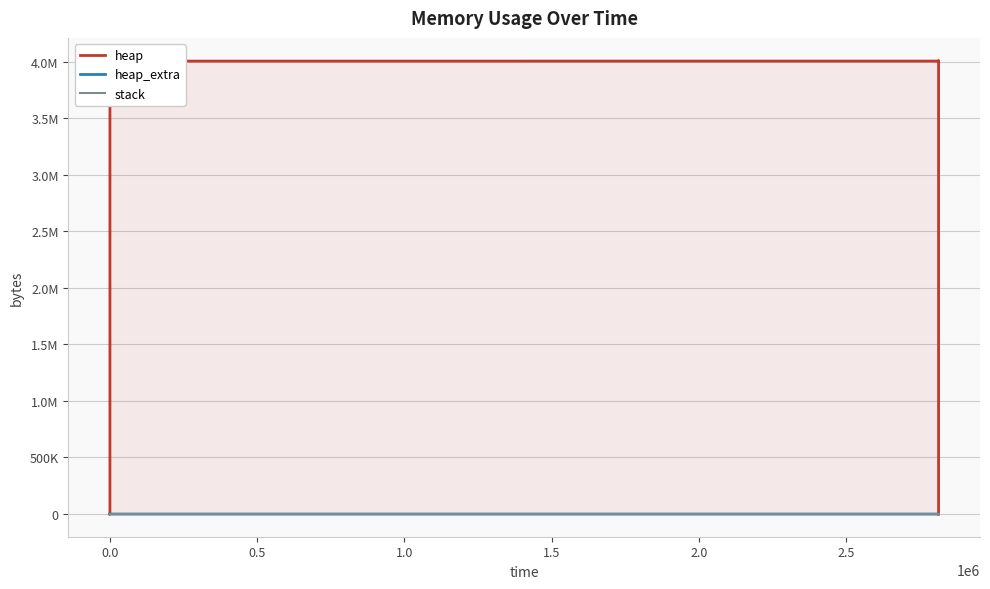

True or false: heap and heap_extra cross at least once.

False